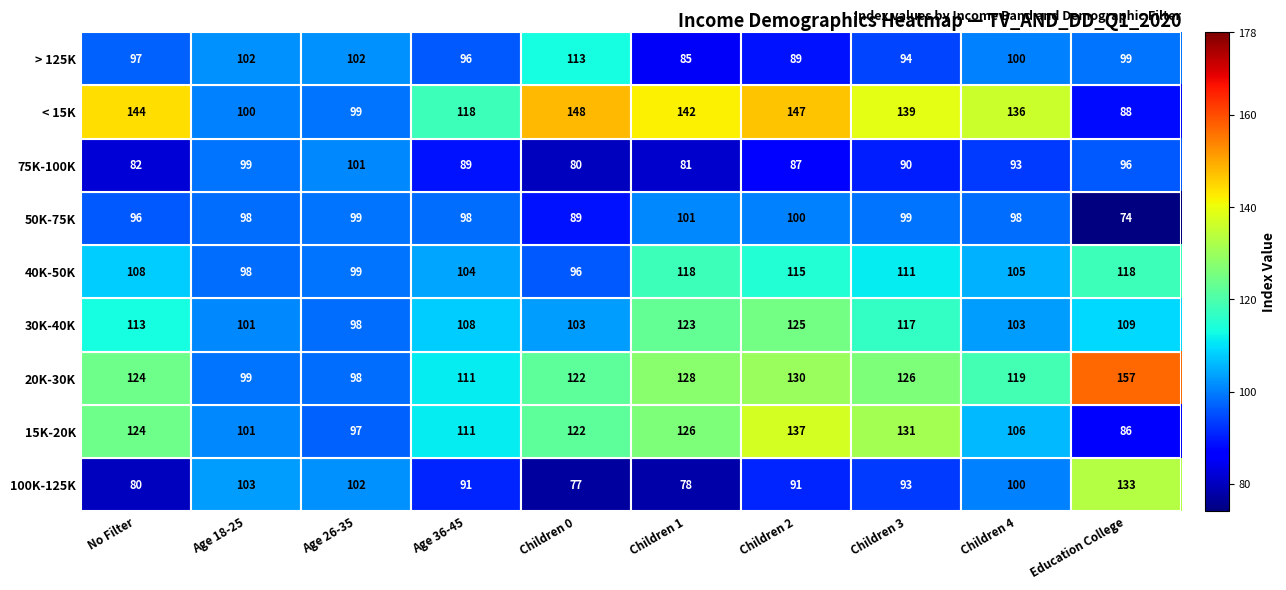

How many categories are shown in the chart?

10